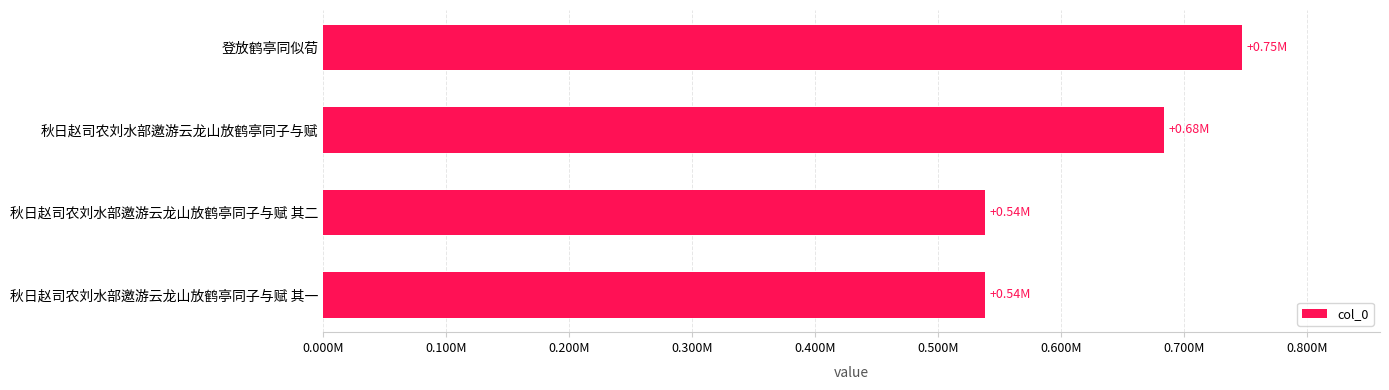

Are the bars horizontal?

Yes